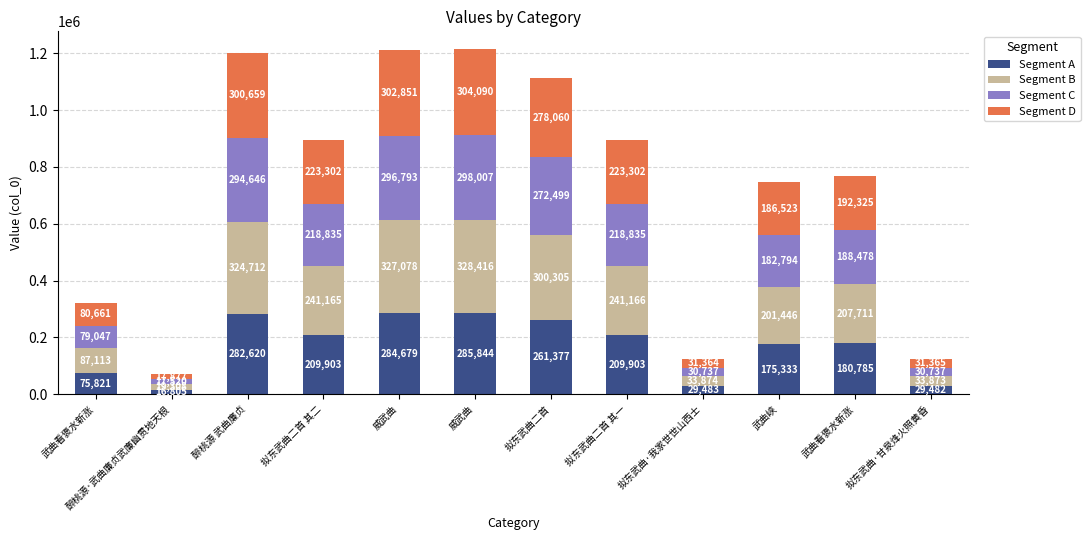

Does the chart contain stacked bars?

Yes